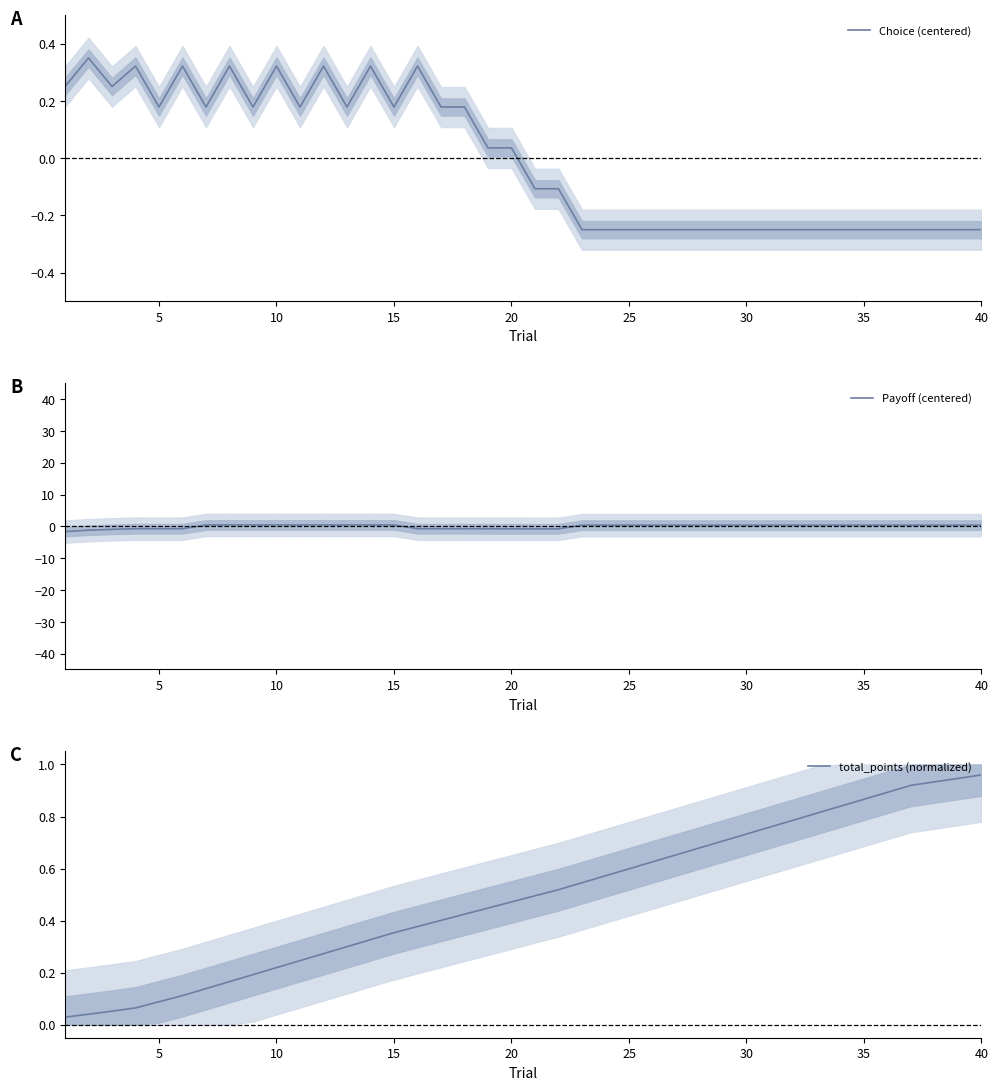

True or false: Choice (centered) has a value of 0.1 at 20.

False